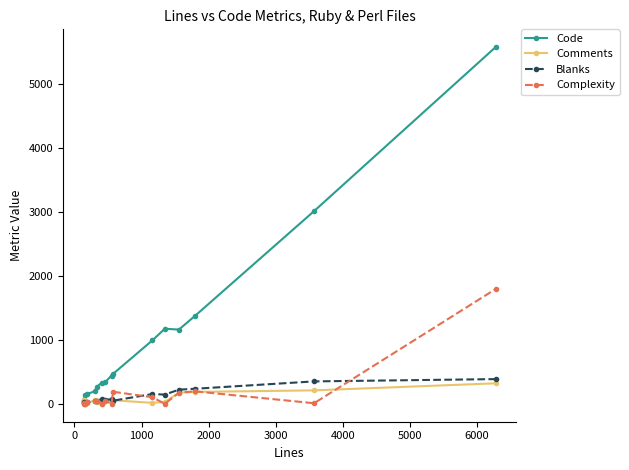

What is the difference between the second highest and minimum values in the Blanks series?

337